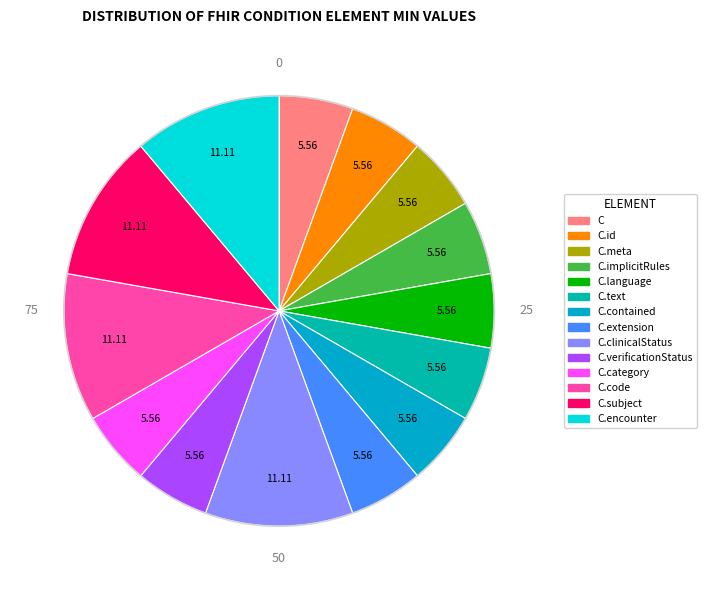

Rank the categories by value from highest to lowest.

Condition.clinicalStatus, Condition.code, Condition.subject, Condition.encounter, Condition, Condition.id, Condition.meta, Condition.implicitRules, Condition.language, Condition.text, Condition.contained, Condition.extension, Condition.verificationStatus, Condition.category